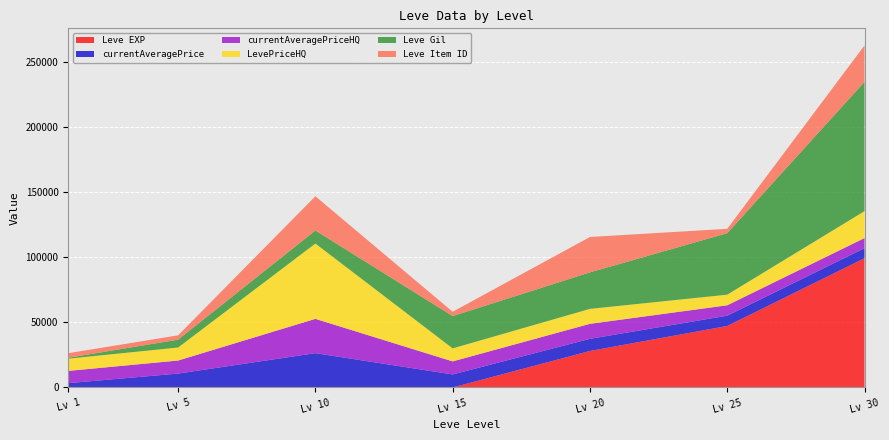

Reading left to right, extract all data points from this chart.

Leve EXP: 1	2	3	1	28010	47200	99220
currentAveragePrice: 3307	10666	26330	10000	9333	7905	7735
currentAveragePriceHQ: 9400	10000	26330	10000	11500	7980	7735
LevePriceHQ: 9400	10000	57833	10000	11500	8160	20685
Leve Gil: 690	6030	9990	24790	28010	47200	99220
Leve Item ID: 3515	3316	26304	3341	27174	3351	27990